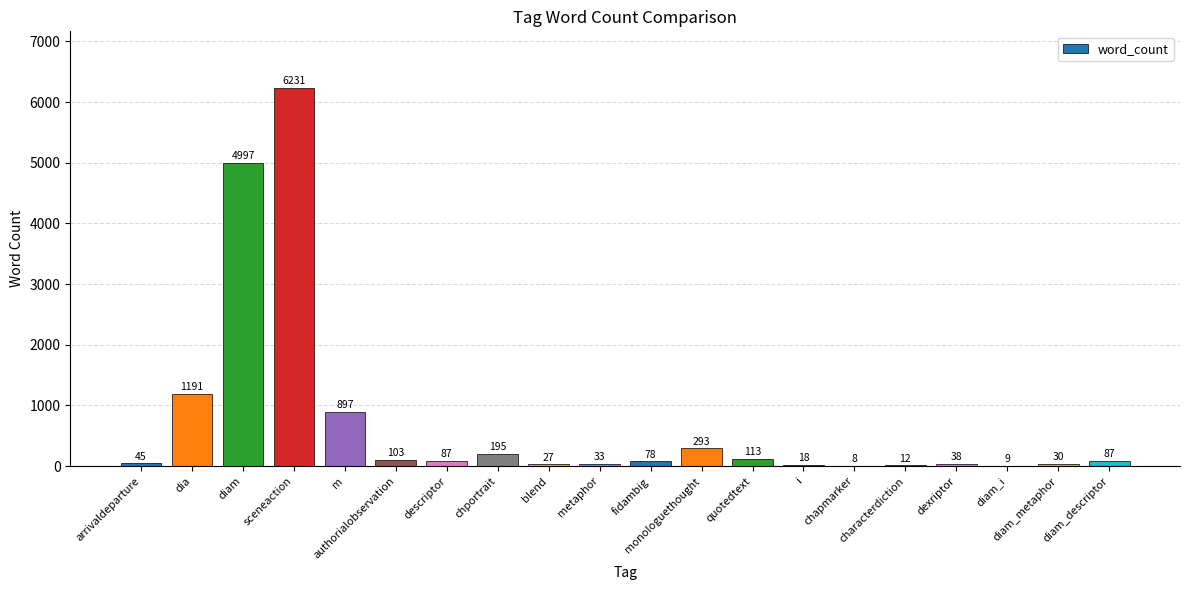

What is the average value?

725